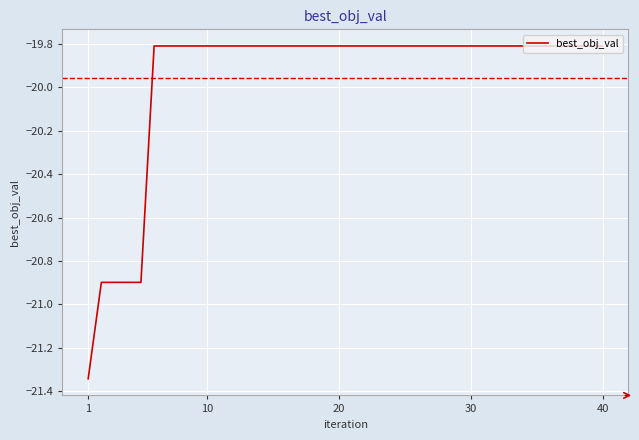

What is the greatest value displayed?

-19.8